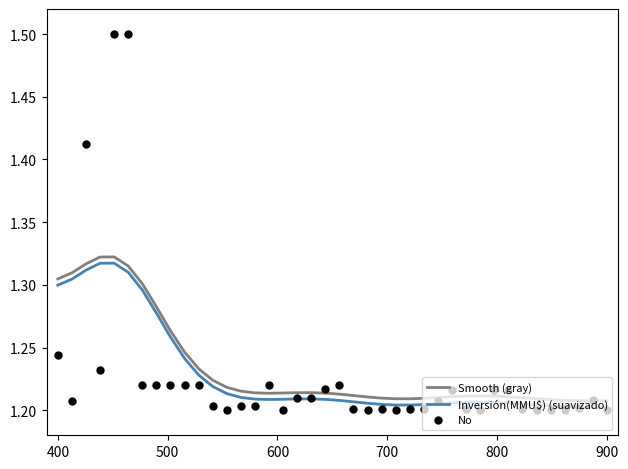

Is the value of Smooth (gray) at 700 greater than the value of Inversión(MMU$) (suavizado) at 23?

Yes